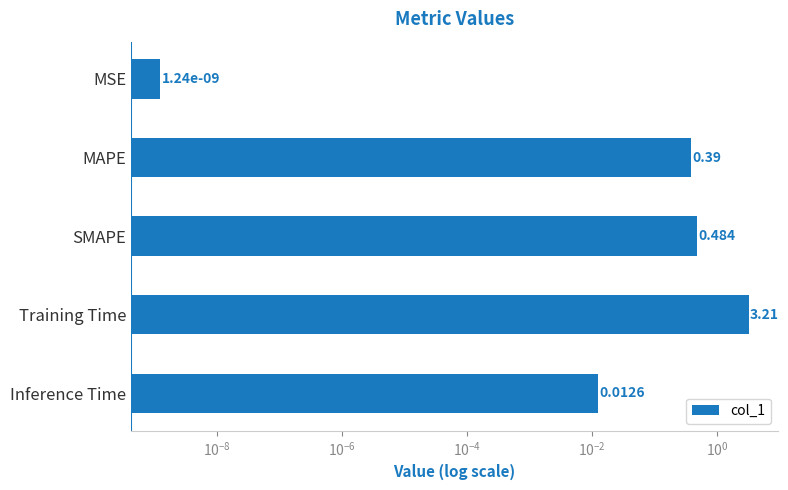

Reading right to left, transcribe all the data shown in this chart.

0.0	3.2	0.5	0.4	0.0